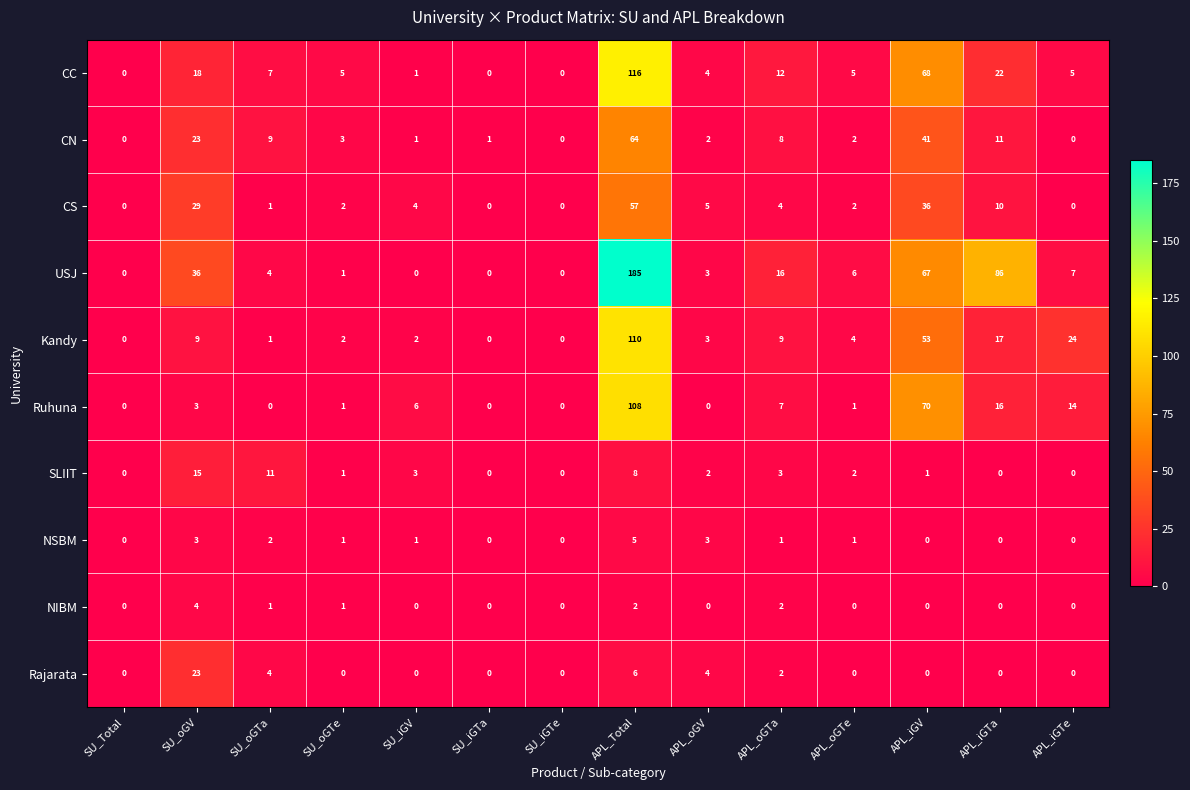

What is the difference between the second highest and minimum values in the Ruhuna series?

70